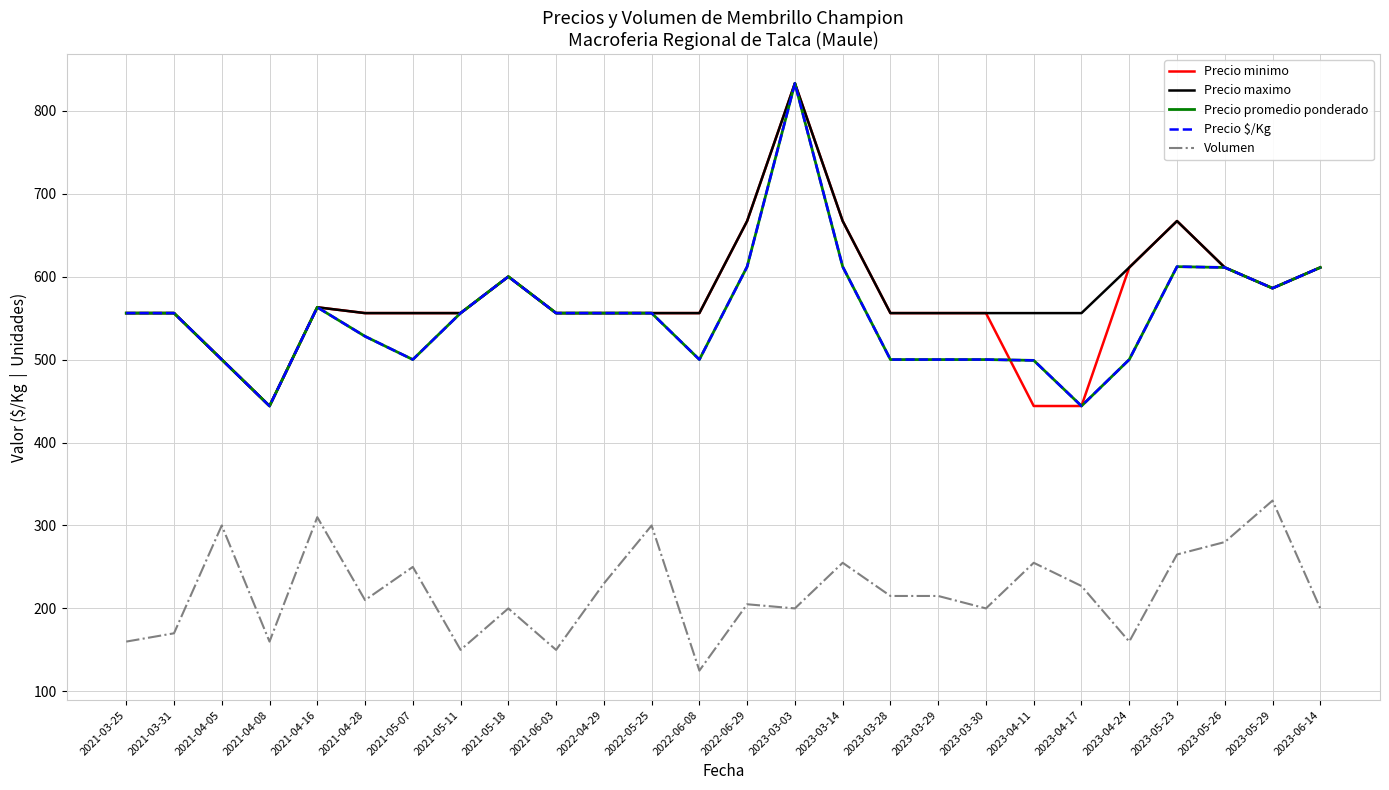

True or false: Volumen and Precio maximo cross at least once.

False